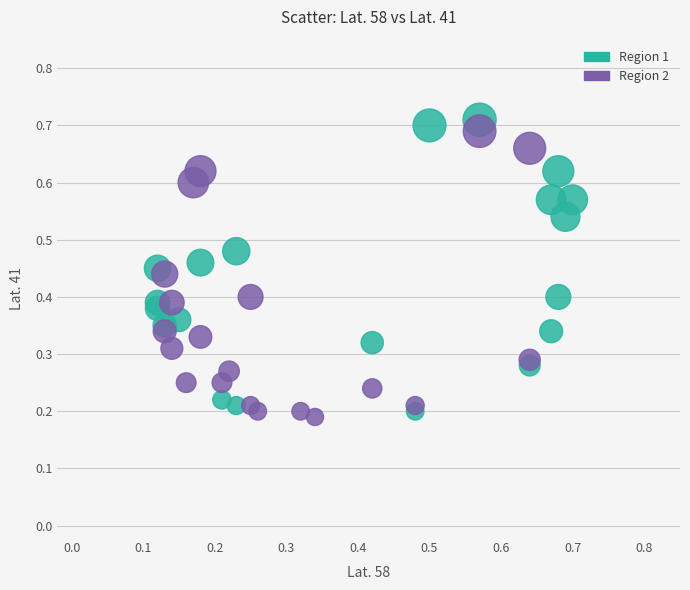

Which series has the largest Y range (max minus min)?

Region 1